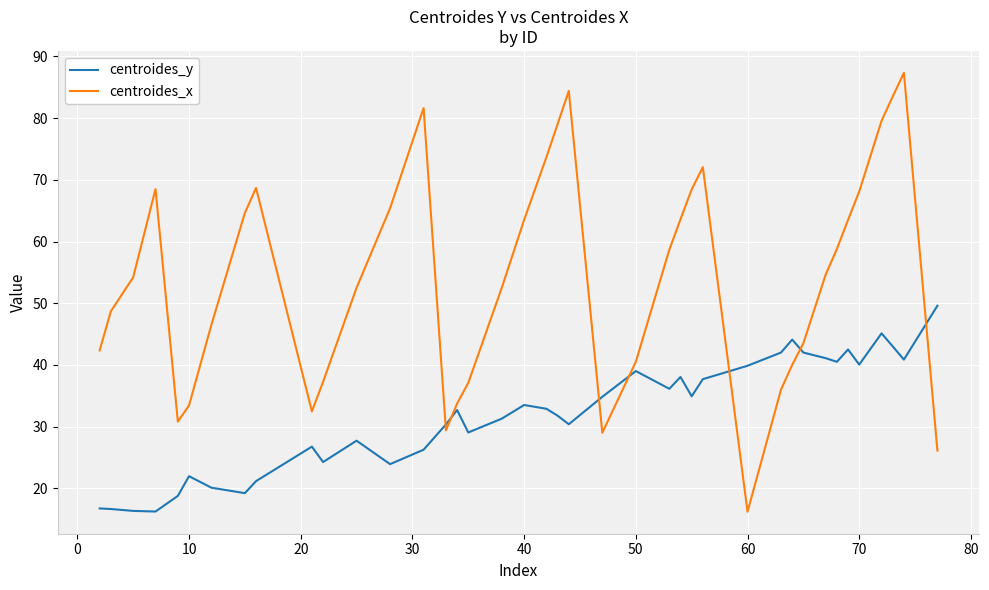

What is the difference between the maximum and minimum values in the centroides_x series?

71.1